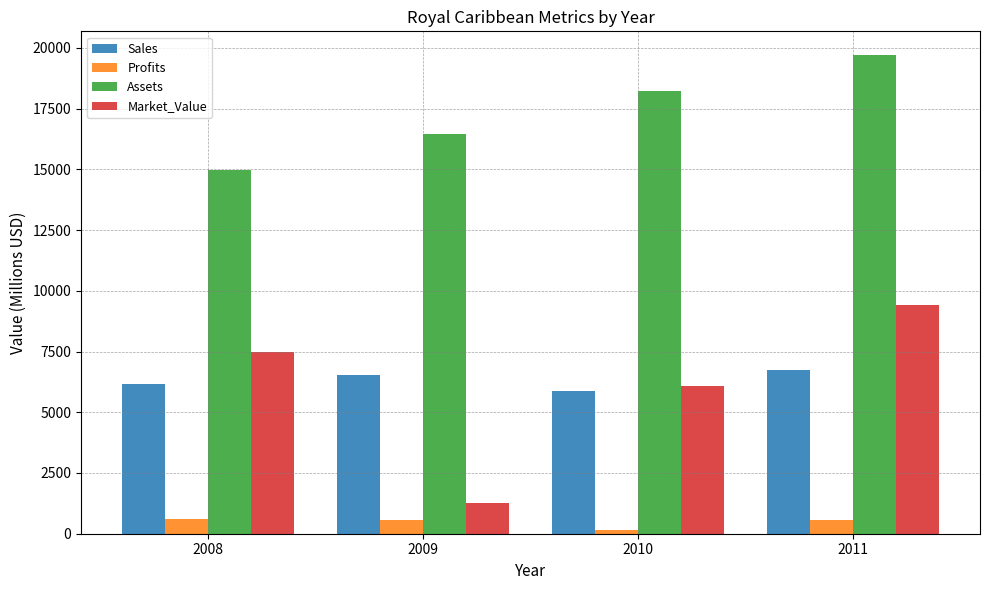

How many values in the Sales series are below 6530?

2